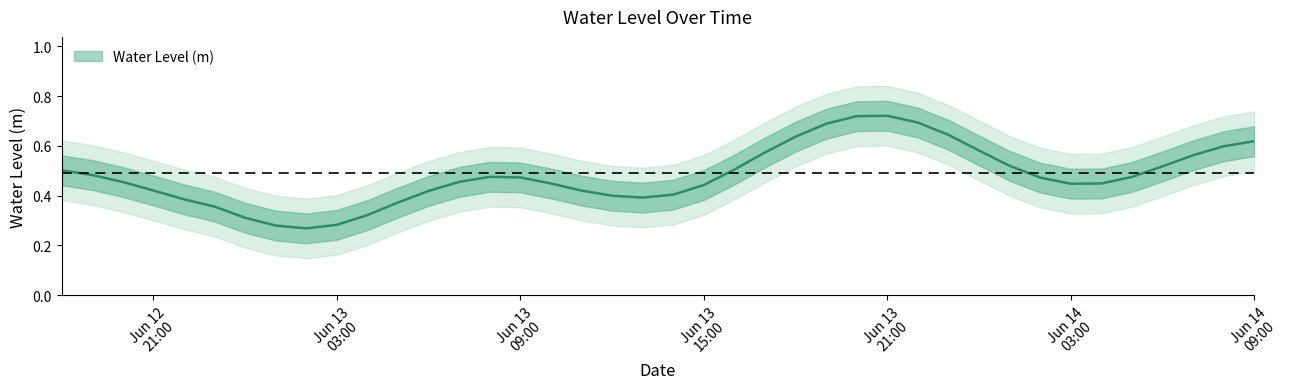

Does the chart display data point markers on the line(s)?

No